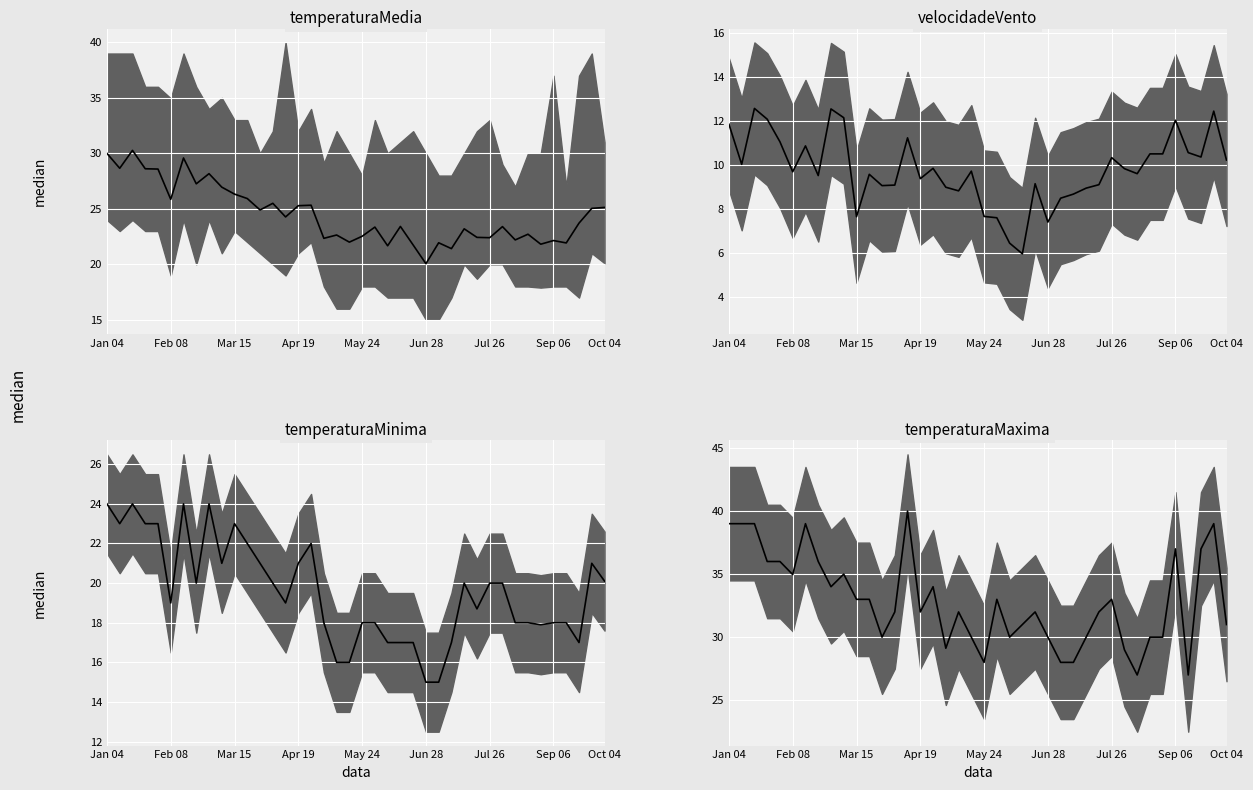

Is it true that velocidadeVento equals 5.9 at 23?

True